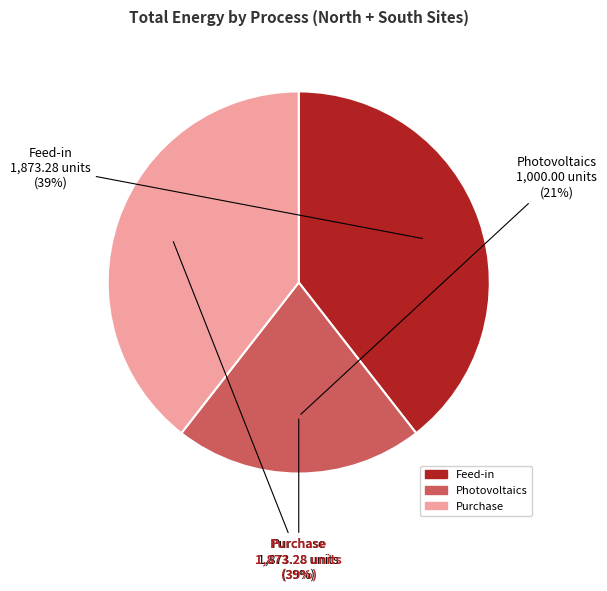

Between Feed-in and Photovoltaics, which series saw the biggest shift?

Feed-in